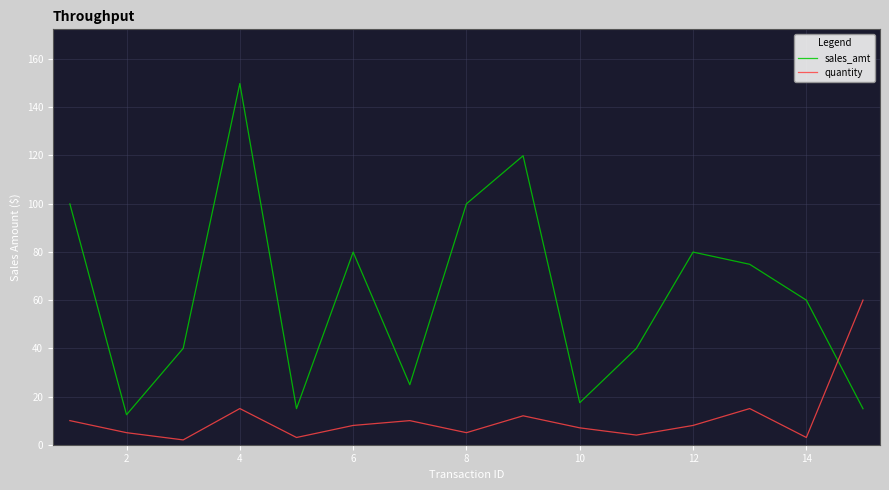

What is the difference between the maximum and minimum values in the quantity series?

58.0